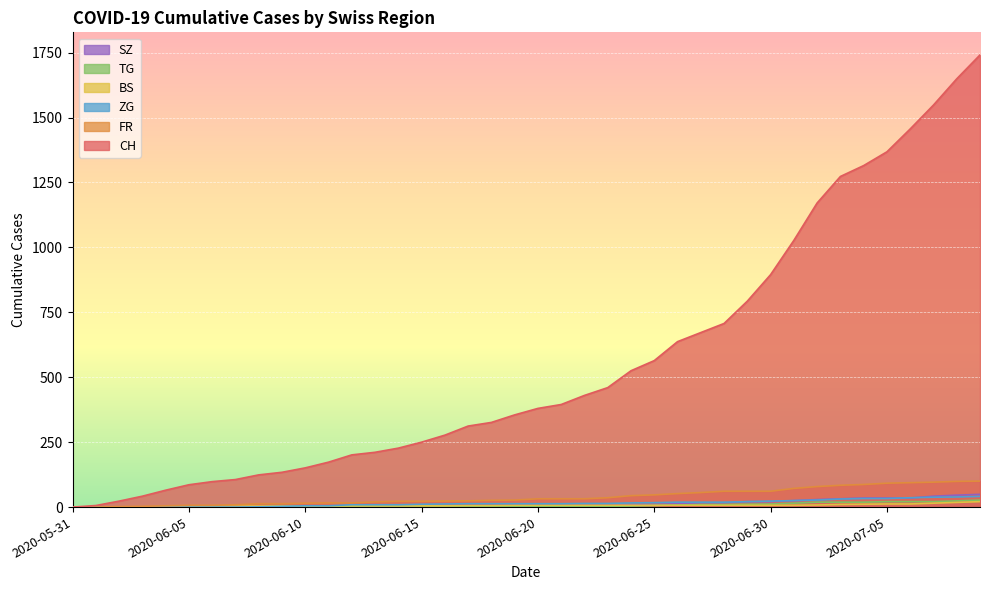

What is the maximum value for ZG?

41